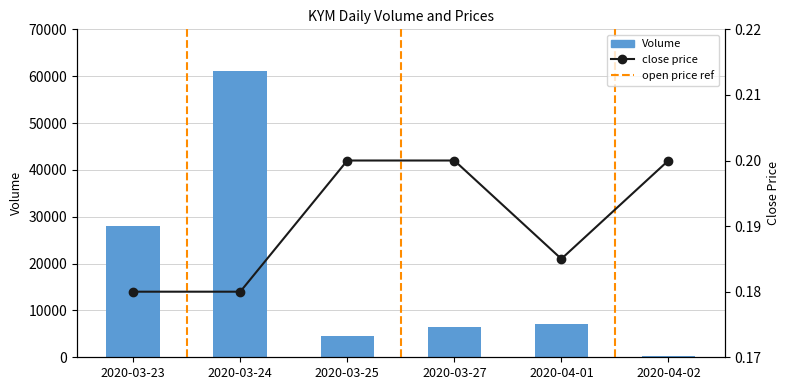

Rank the series at 2020-04-01 from highest to lowest value.

Volume, close